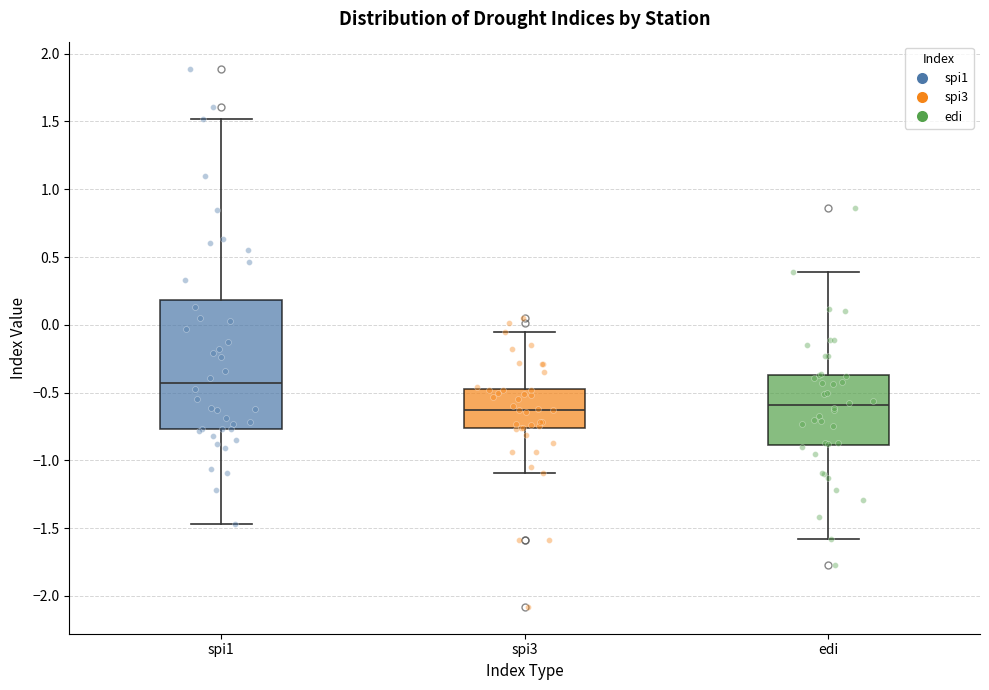

Which box's median line is the highest?

spi1